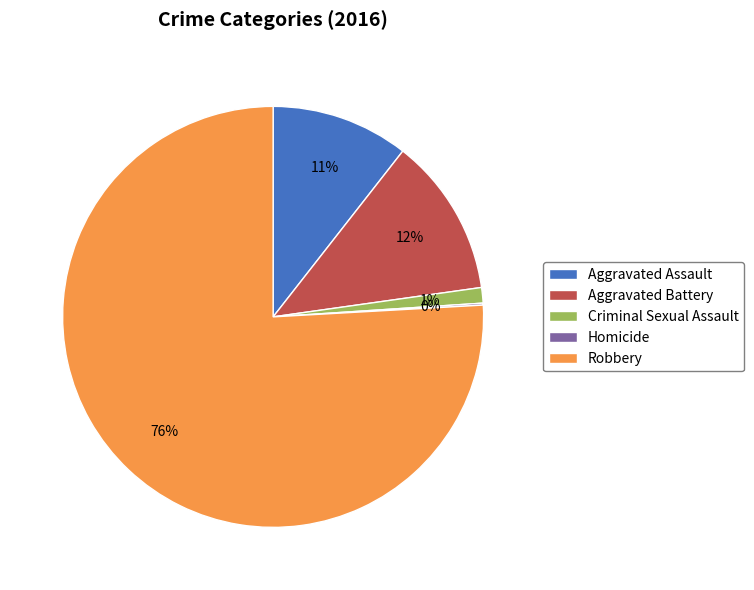

Is the sum of Aggravated Battery and Criminal Sexual Assault greater than half?

No